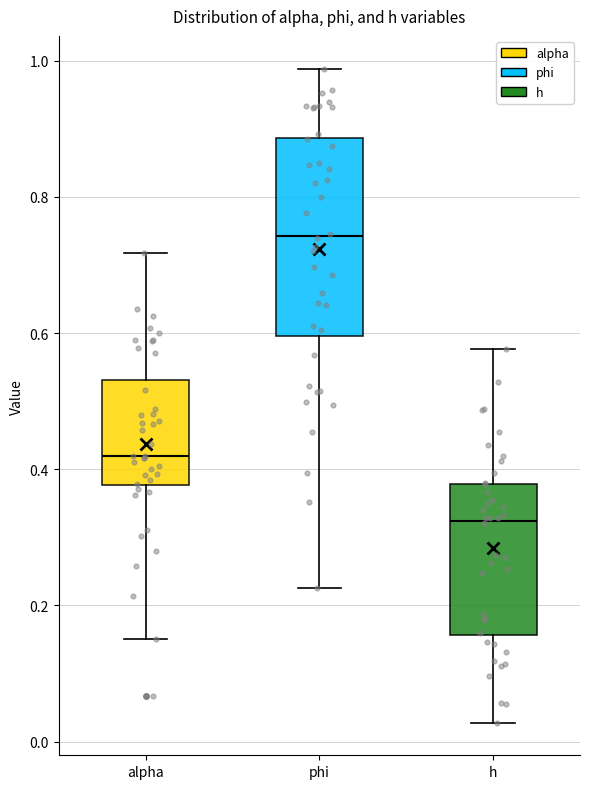

Reading left to right, transcribe this box plot: for each box, give where its median line is, the range the box spans, and where its two whiskers end, as read against the y-axis. The values are not printed on the chart, so give them approximately, as read against the axis.

alpha: median 0.42, box 0.38 to 0.54, whiskers 0.16 to 0.72
phi: median 0.74, box 0.60 to 0.88, whiskers 0.22 to 0.98
h: median 0.32, box 0.16 to 0.38, whiskers 0.02 to 0.58